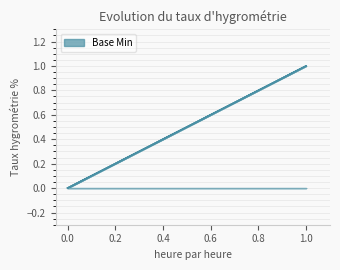

Which has a higher value, 0 or 1?

1